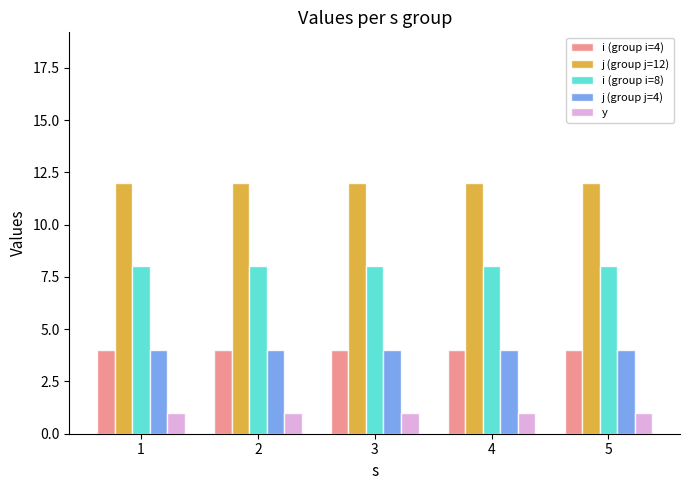

Which series has the largest total across all categories?

j (group j=12)